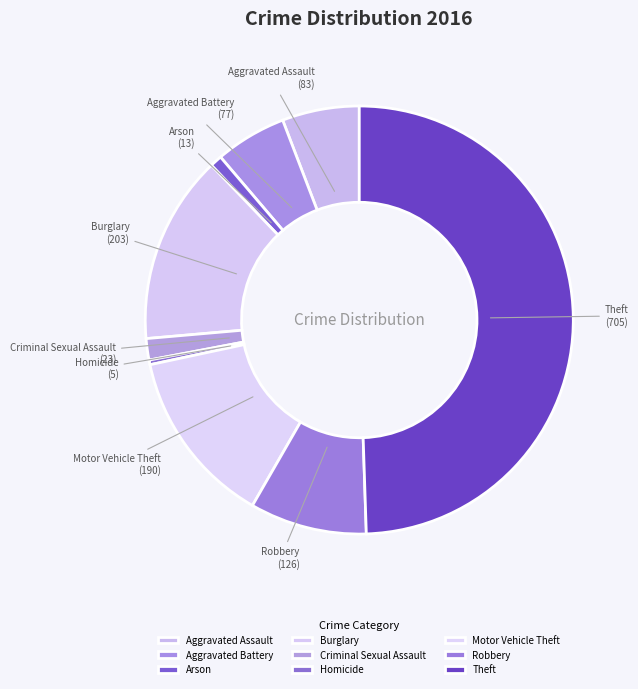

Approximately how many times larger is the value at Arson compared to Aggravated Battery?

0.2